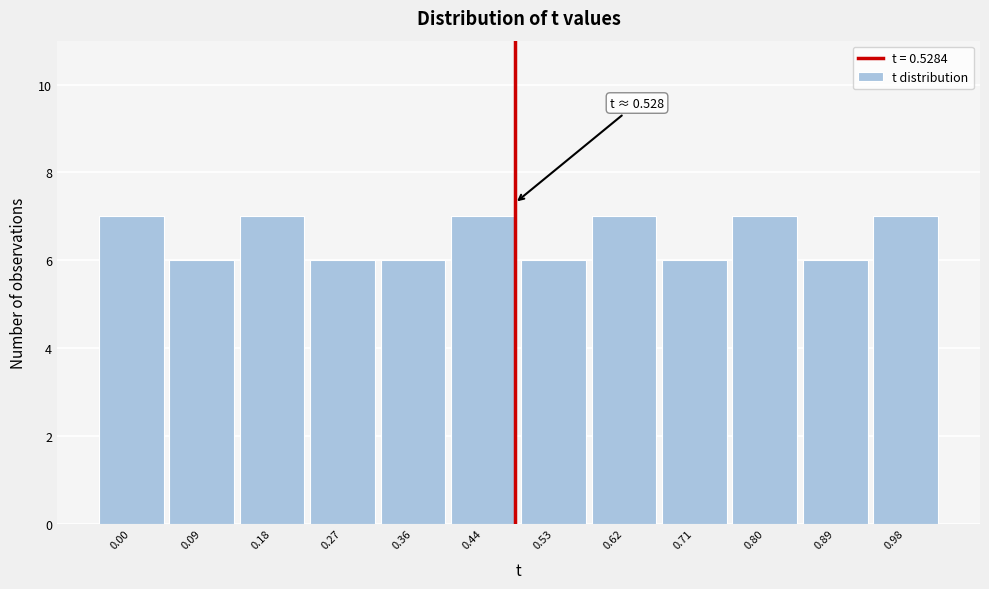

Reading left to right, transcribe all the data shown in this chart.

0.00=7	0.09=6	0.18=7	0.27=6	0.36=6	0.44=7	0.53=6	0.62=7	0.71=6	0.80=7	0.89=6	0.98=7